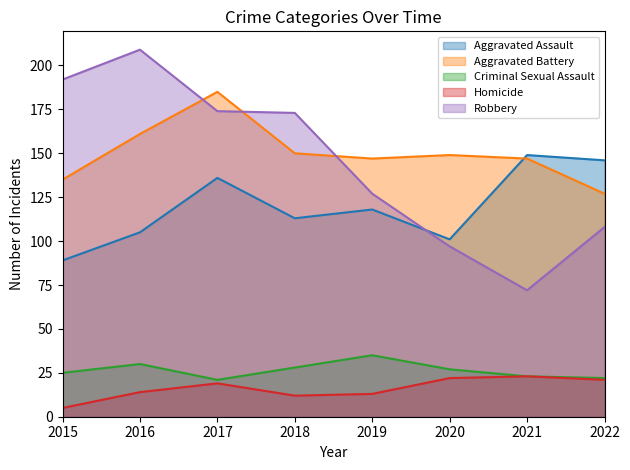

What is the difference between the Criminal Sexual Assault values at 2016 and 2018?

2